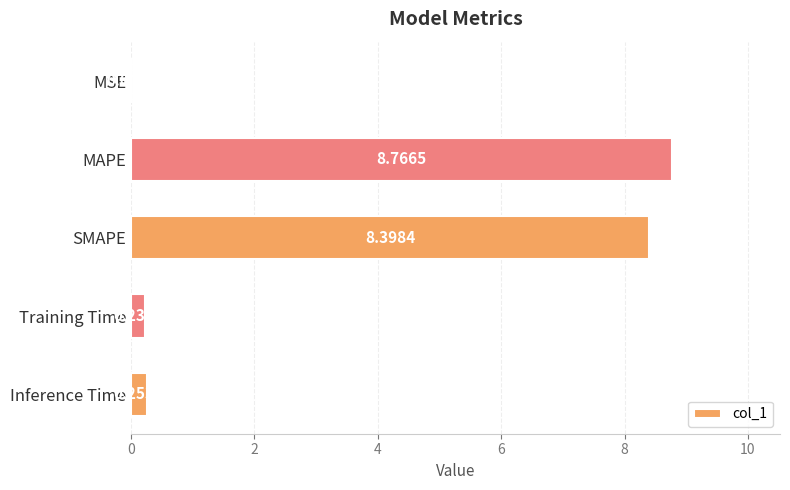

What is the sum of all values?

17.7